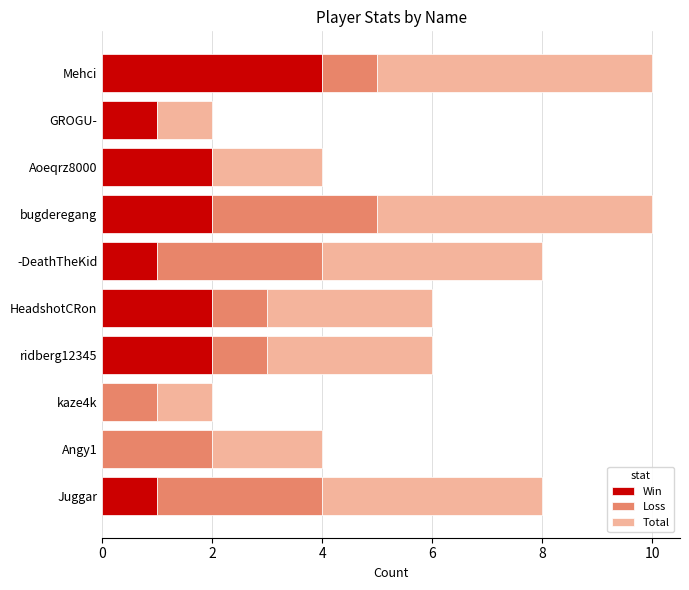

What is the sum of the Win values at Mehci and -DeathTheKid?

5